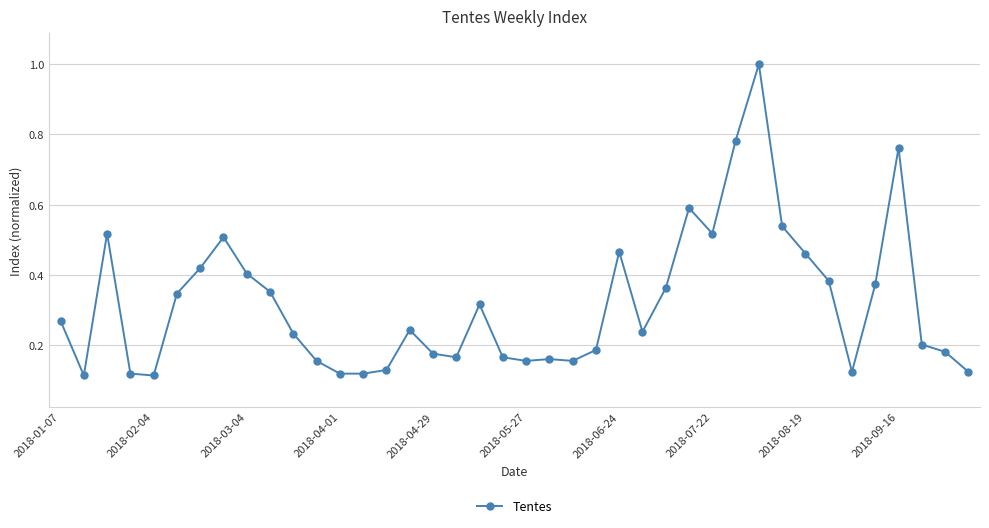

True or false: the data has more than 1 interior local peaks.

True